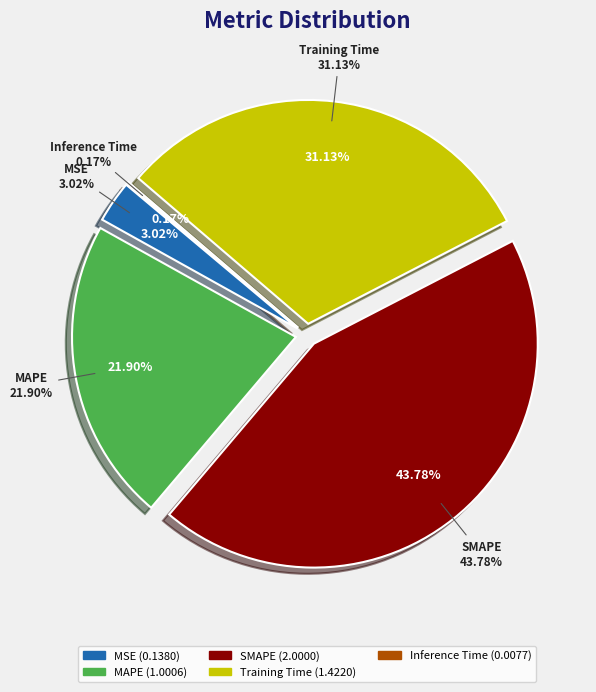

How many segments does this pie chart have?

5